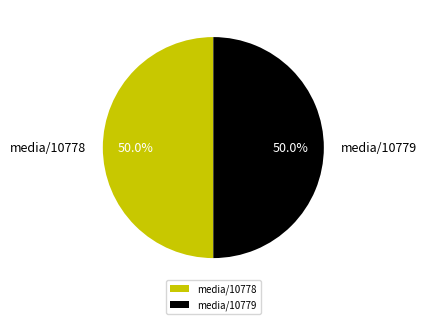

How many segments does this pie chart have?

2